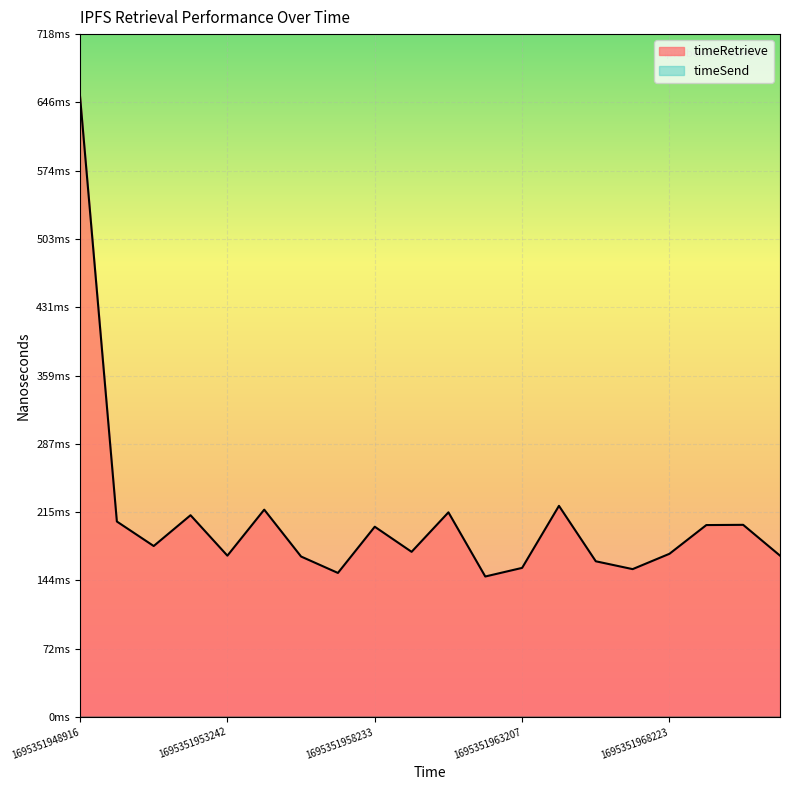

Rank the categories by value from highest to lowest.

1695351948916, 1695351964508, 1695351954527, 1695351960736, 1695351952049, 1695351949672, 1695351970741, 1695351969481, 1695351958233, 1695351950832, 1695351959451, 1695351968223, 1695351971937, 1695351953242, 1695351955722, 1695351965677, 1695351963207, 1695351966963, 1695351956931, 1695351961929